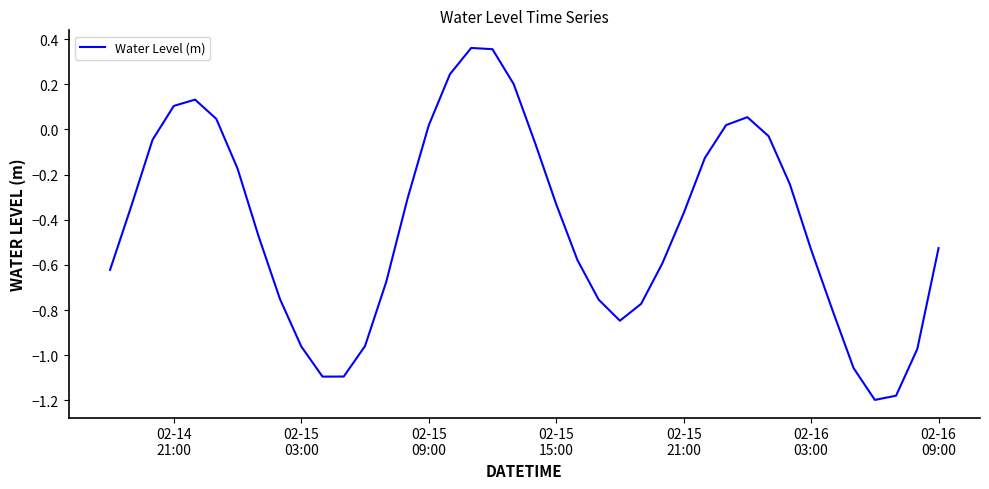

Does the chart display data point markers on the line(s)?

No